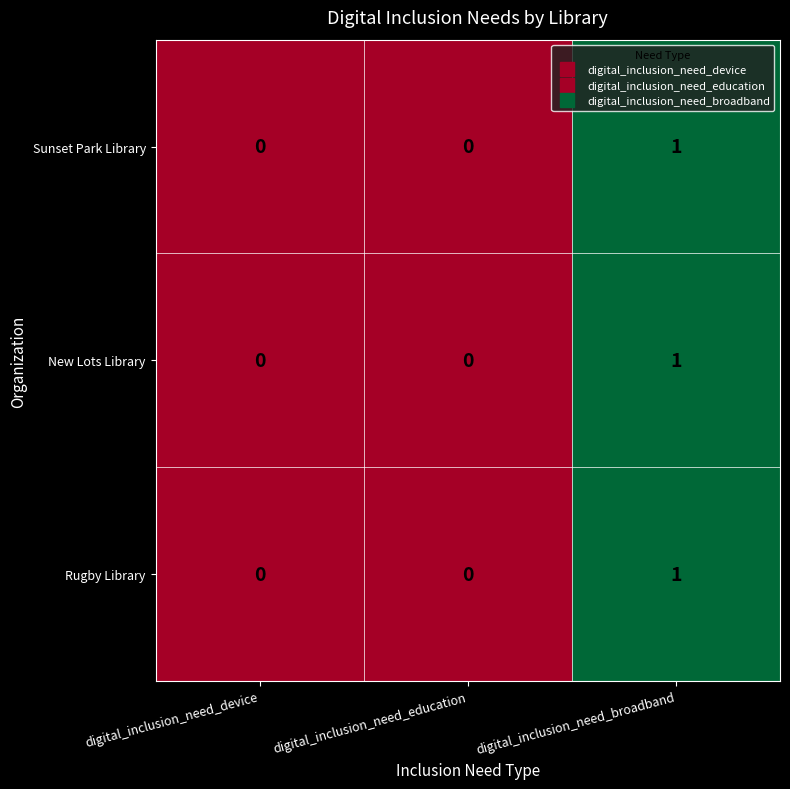

Count the number of data series in this chart.

3